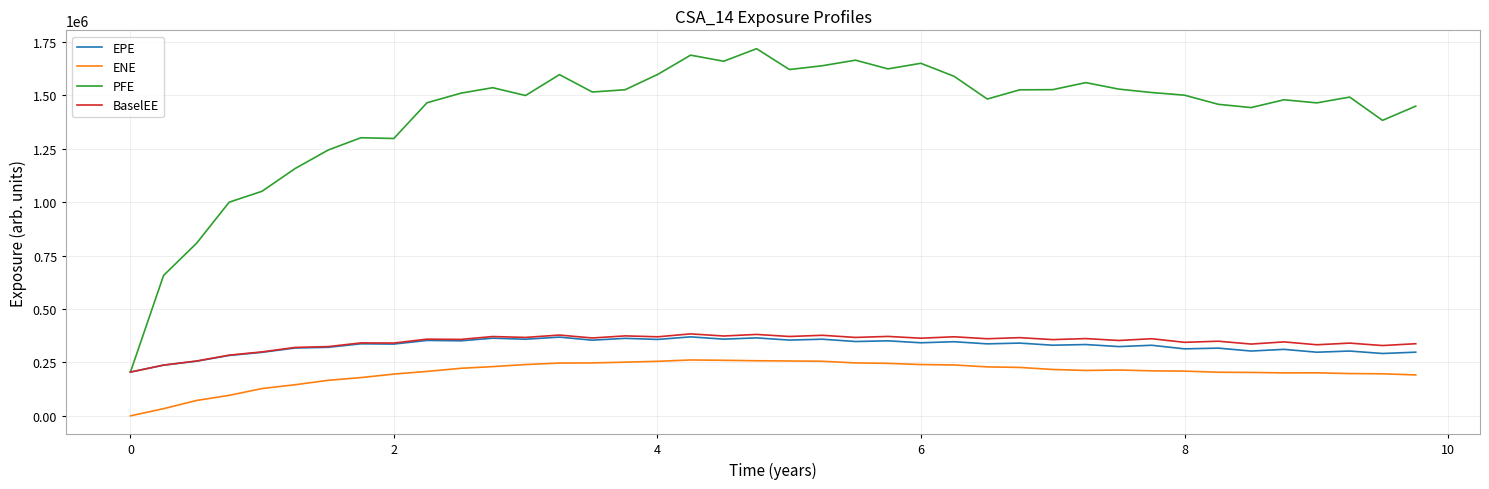

Which series has the widest spread of values?

PFE